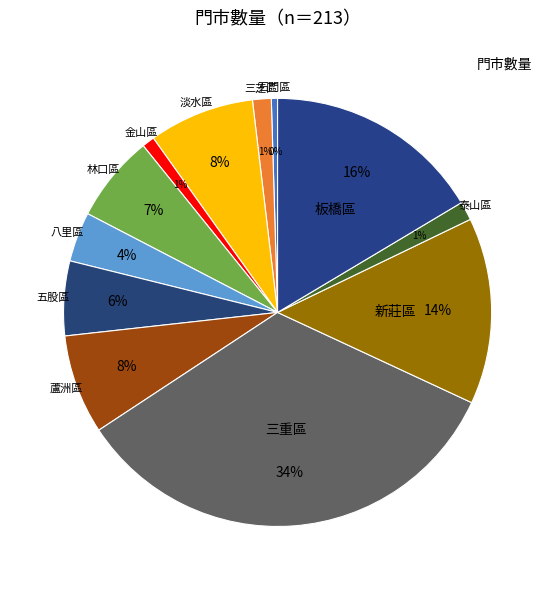

To the nearest percent, what is the difference between the largest and smallest slice percentages?

33%